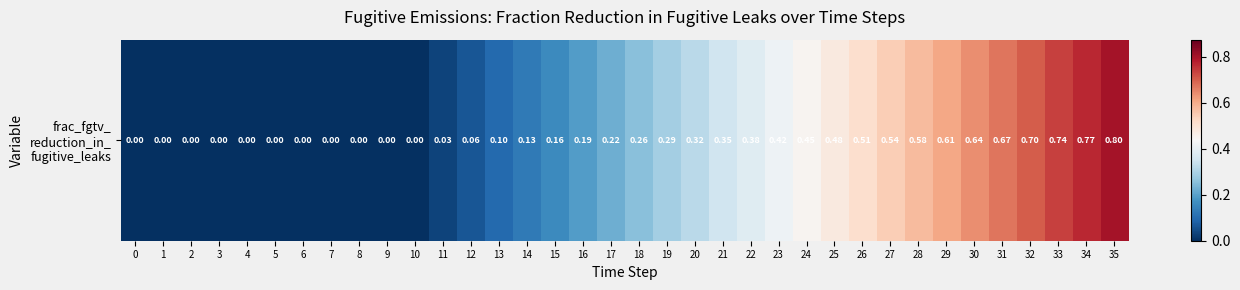

How many values are above zero?

25